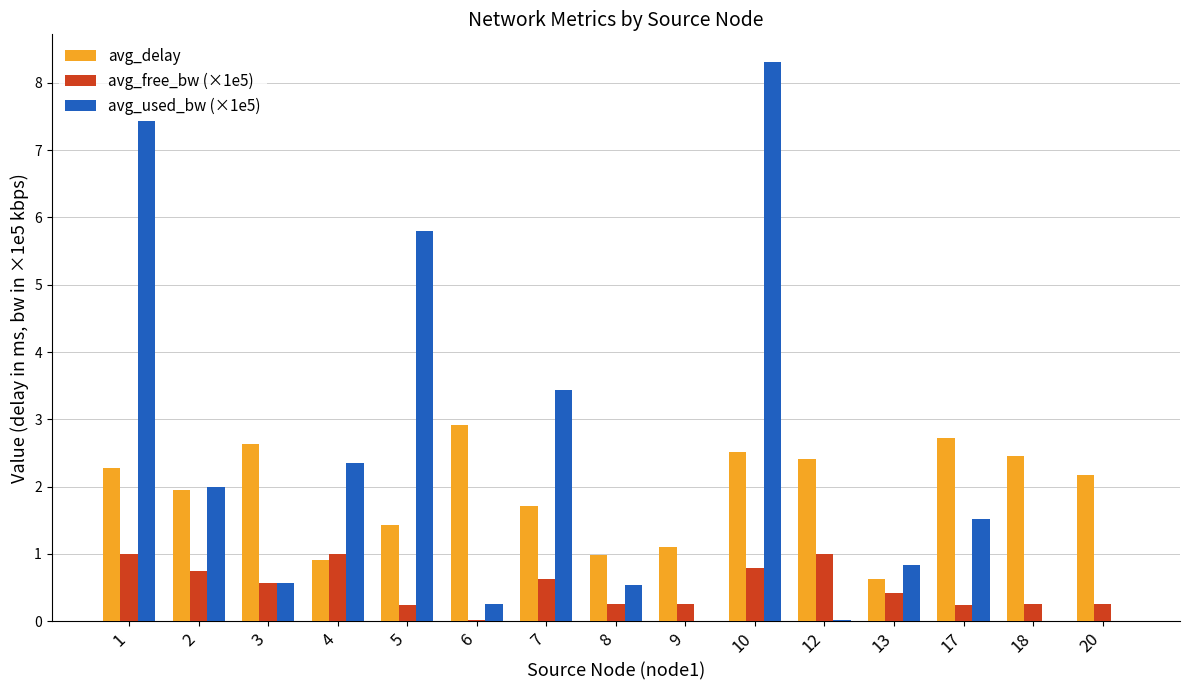

At which category does the chart reach its peak across all series?

10